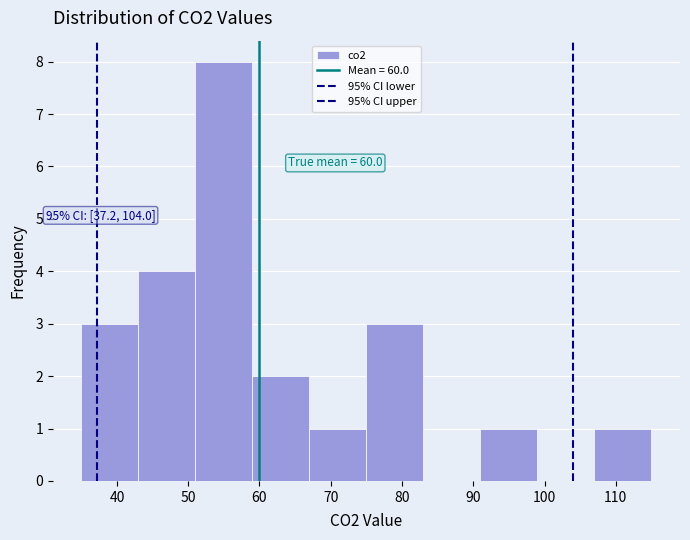

Over which range of the x-axis is the bar tallest?

51 to 59